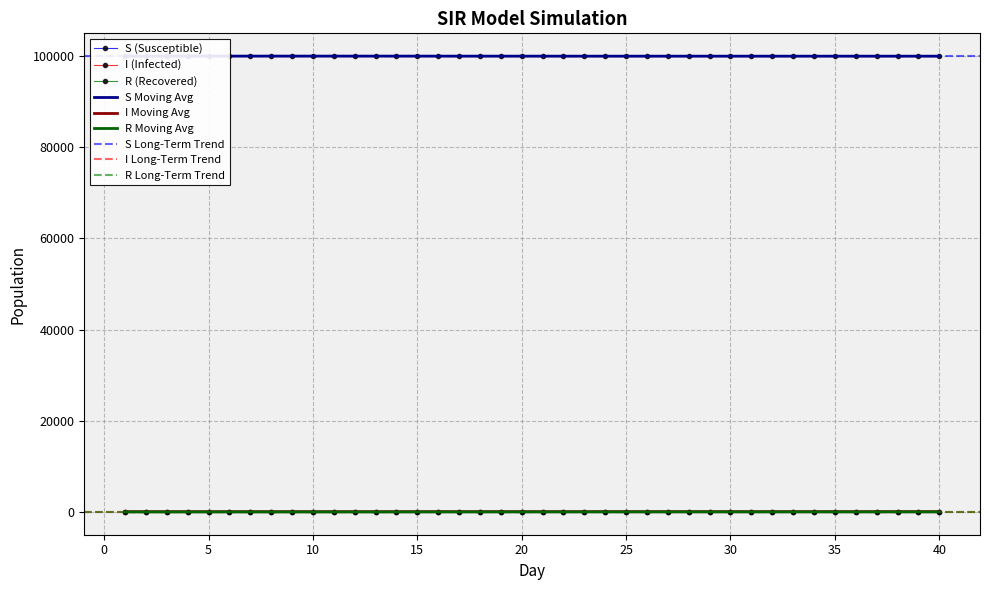

Reading left to right, transcribe all the data shown in this chart.

S: 99950.9	99950.9	99950.9	99950.9	99950.9	99950.9	99950.9	99950.9	99950.9	99950.9	99950.9	99950.9	99950.9	99950.9	99950.9	99941.8	99941.8	99941.8	99941.8	99941.8	99941.8	99937.2	99937.2	99937.2	99937.2	99937.2	99937.2	99937.2	99937.2	99937.2	99937.2	99937.2	99937.2	99937.2	99937.2	99937.2	99937.2	99937.2	99937.2	99937.2
I: 51.2	51.2	51.2	51.2	51.2	51.2	51.2	51.2	51.2	51.2	51.2	51.2	51.2	51.2	51.2	54.3	54.3	54.3	54.3	54.3	54.3	54.9	53.3	53.3	53.3	53.3	53.3	53.3	53.3	53.3	53.3	53.3	53.3	53.3	53.3	53.3	53.3	53.3	53.3	53.3
R: -2.1	-2.1	-2.1	-2.1	-2.1	-2.1	-2.1	-2.1	-2.1	-2.1	-2.1	-2.1	-2.1	-2.1	-2.1	3.9	3.9	3.9	3.9	3.9	3.9	7.9	9.6	9.6	9.6	9.6	9.6	9.6	9.6	9.6	9.6	9.6	9.6	9.6	9.6	9.6	9.6	9.6	9.6	9.6